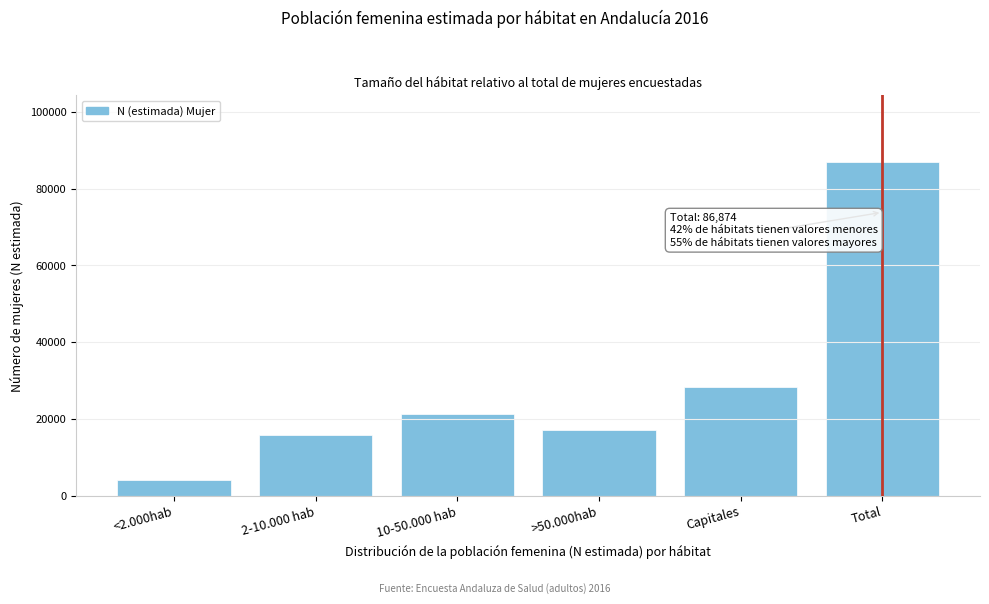

Reading right to left, what are all the values shown in this chart?

86874	28395	17077	21405	15806	4191